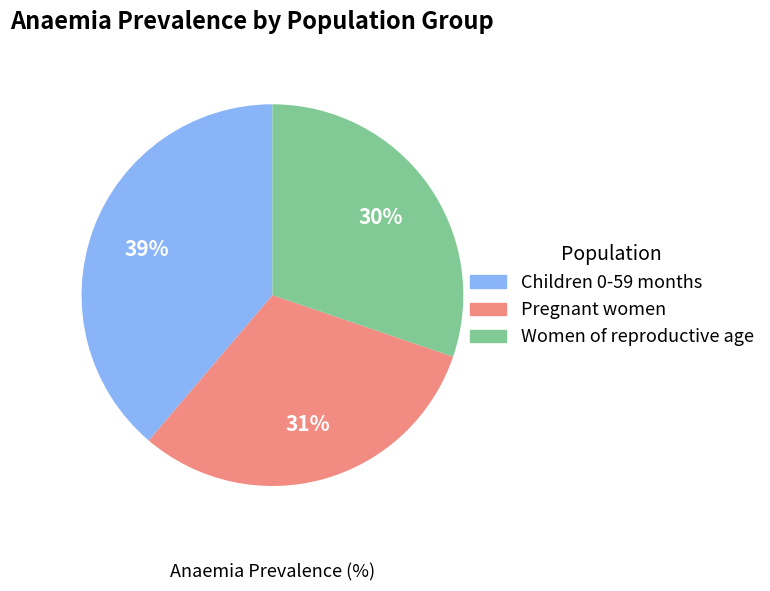

Is there any slice that represents more than half of the pie?

No